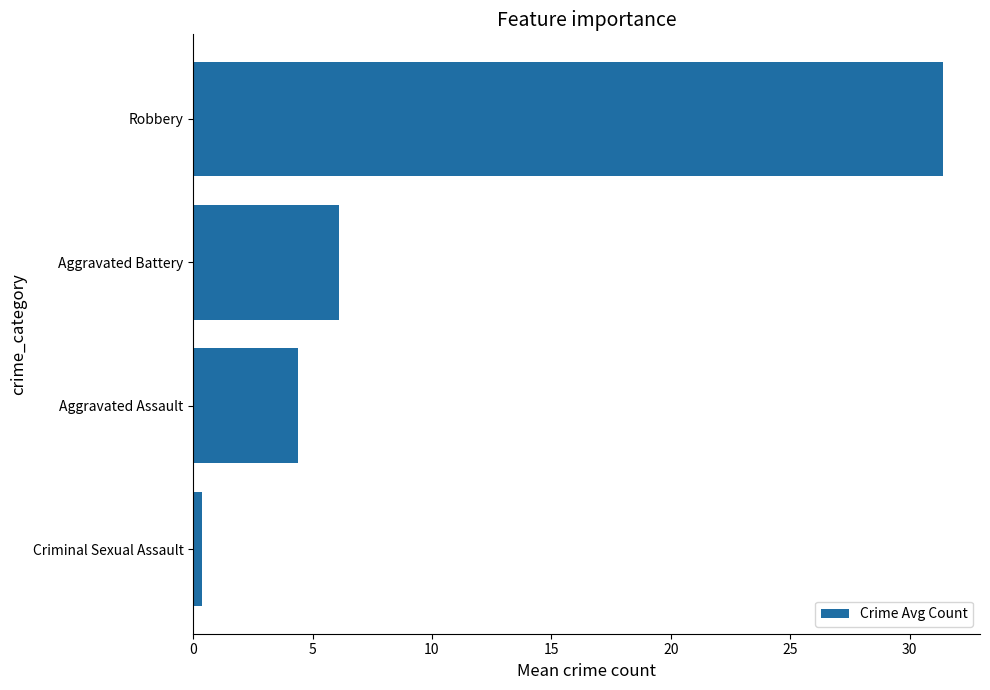

Reading top to bottom, list all the values displayed in this chart.

Robbery=31.4	Aggravated Battery=6.1	Aggravated Assault=4.4	Criminal Sexual Assault=0.4